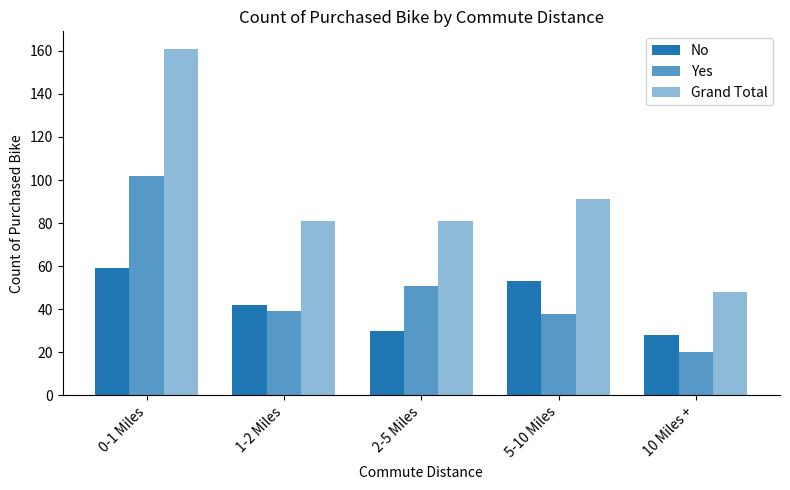

What is the difference between the maximum and minimum values in the Grand Total series?

113